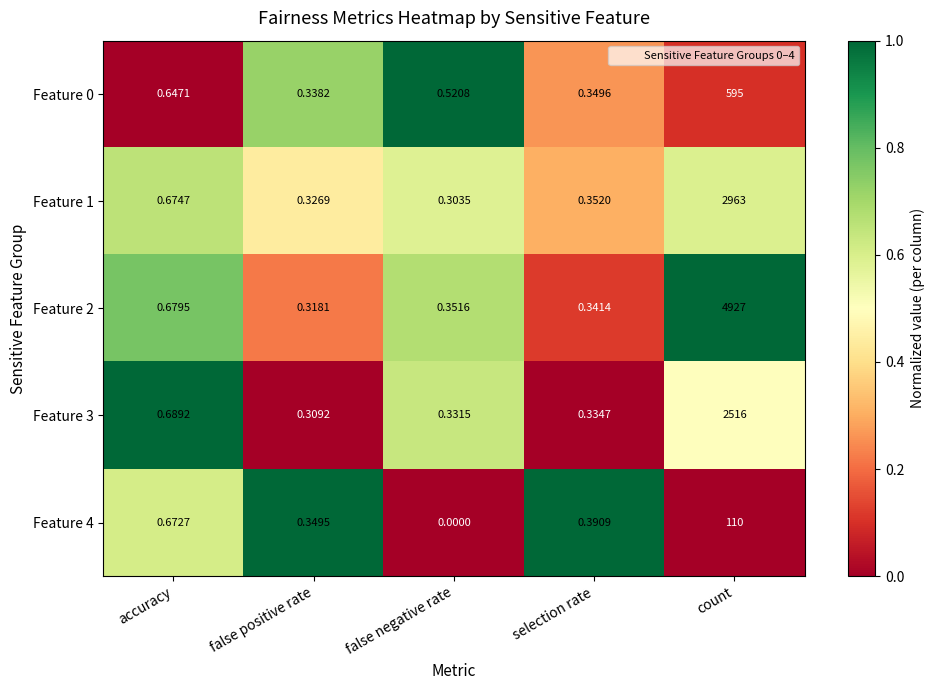

What is the greatest value displayed?

4927.0